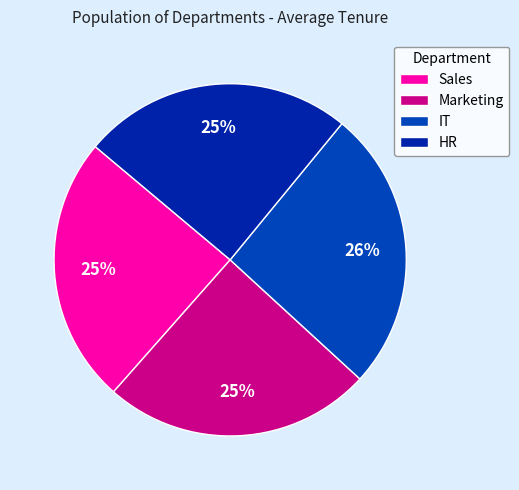

True or false: Sales accounts for 57% of the total.

False